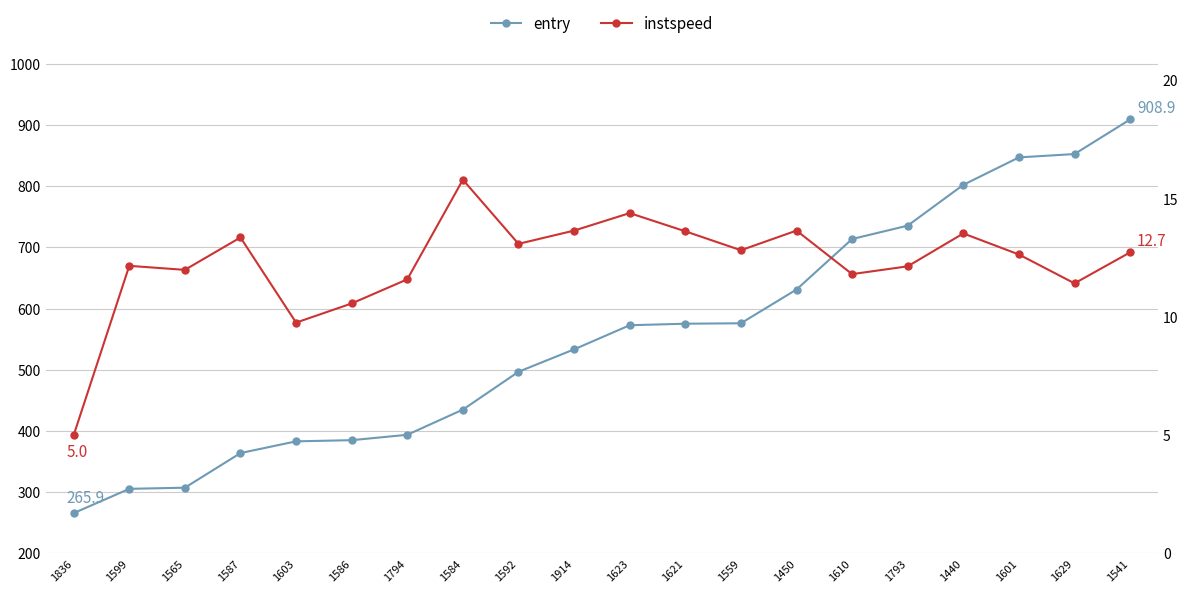

What is the sum of all instspeed values?

245.7